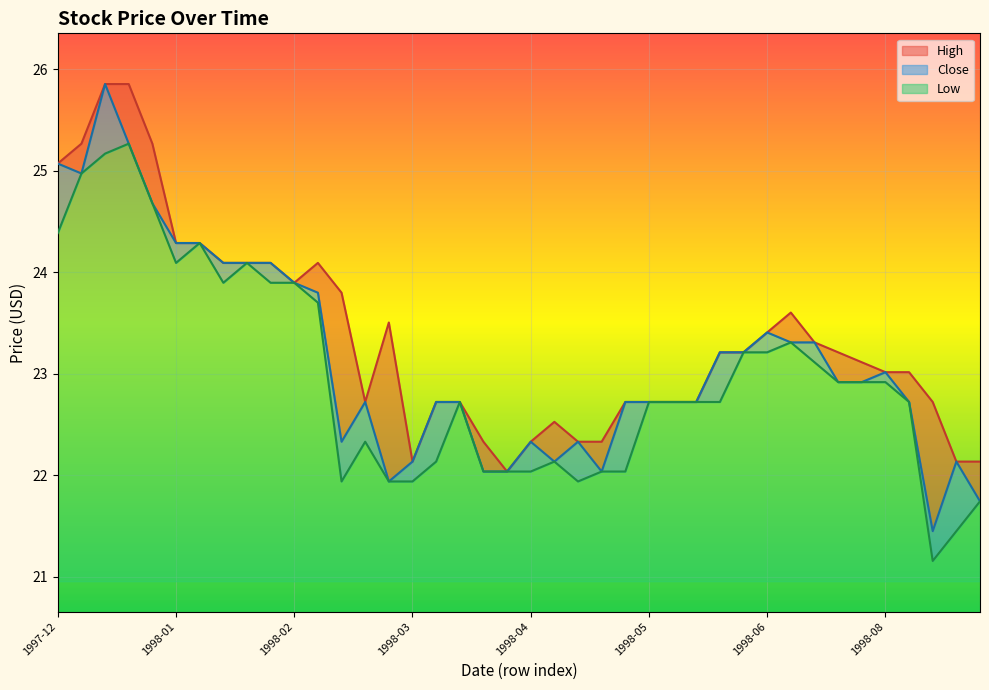

What are all the series names shown in the legend?

High, Close, Low